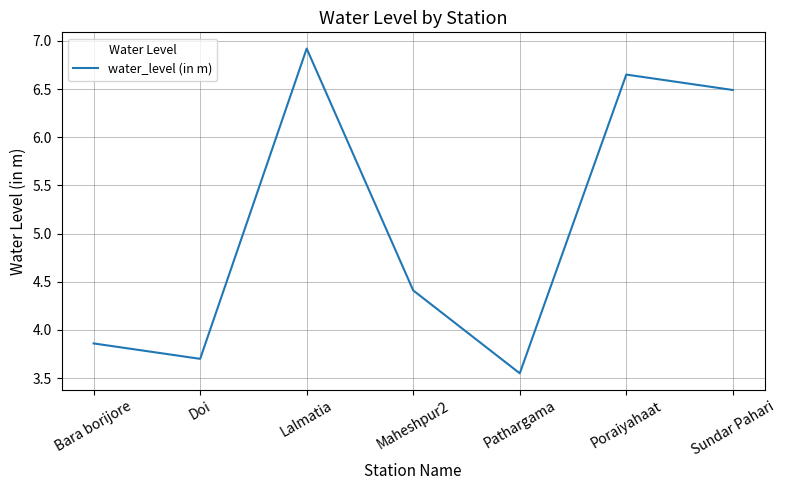

Which has a higher value, Doi or Pathargama?

Doi